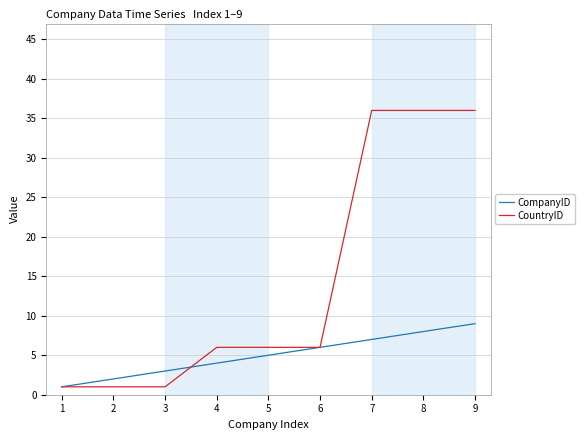

Reading left to right, list all the values displayed in this chart.

CompanyID: 1	2	3	4	5	6	7	8	9
CountryID: 1	1	1	6	6	6	36	36	36